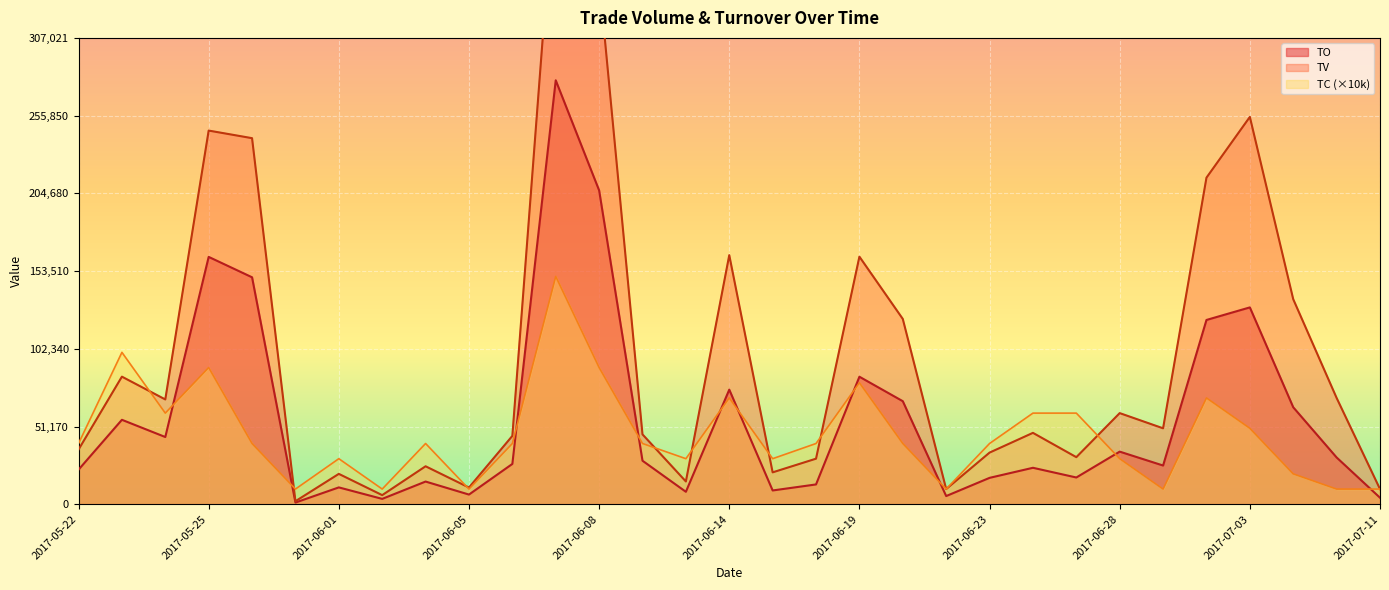

True or false: TV and TO cross at least once.

False